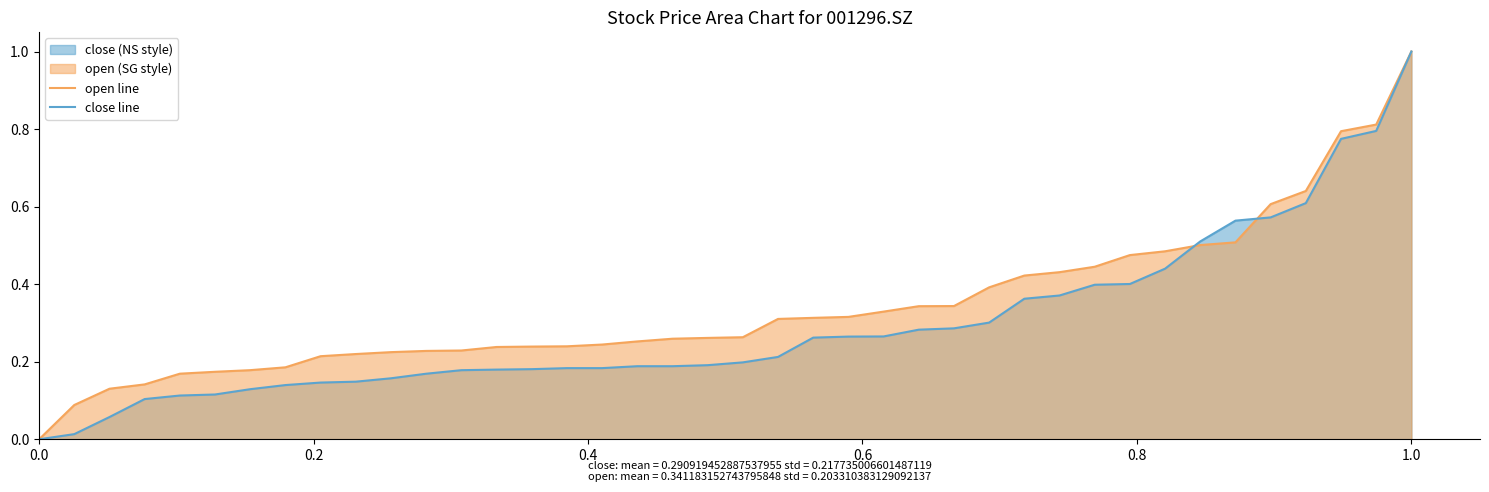

What is the average value of the open line series?

0.3